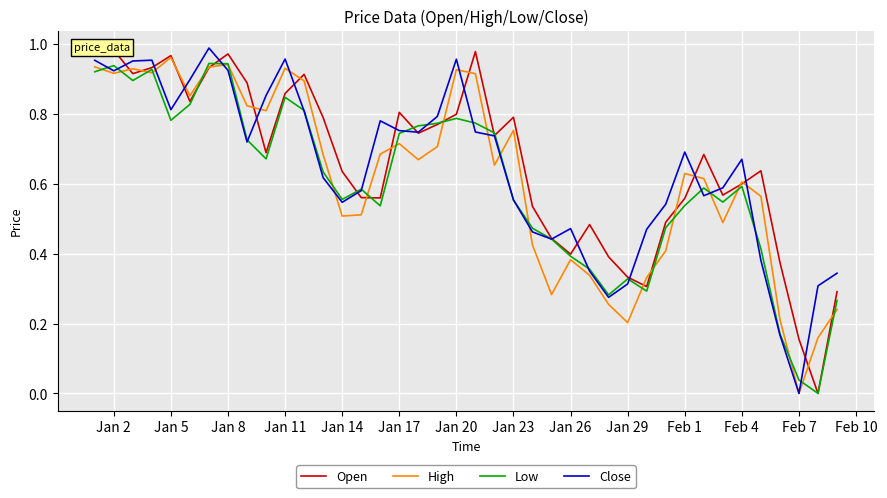

Is the value of Low at Jan 26 greater than the value of High at Jan 20?

No